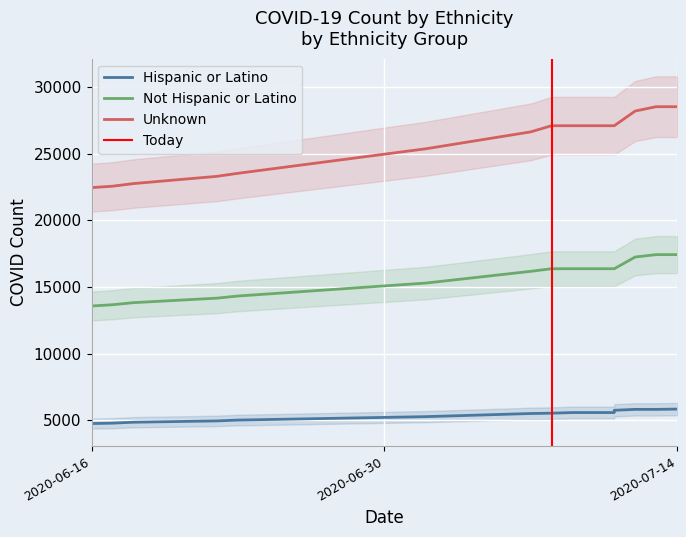

What value does the Hispanic or Latino series have at 2020-07-11, to the nearest 50?

5550